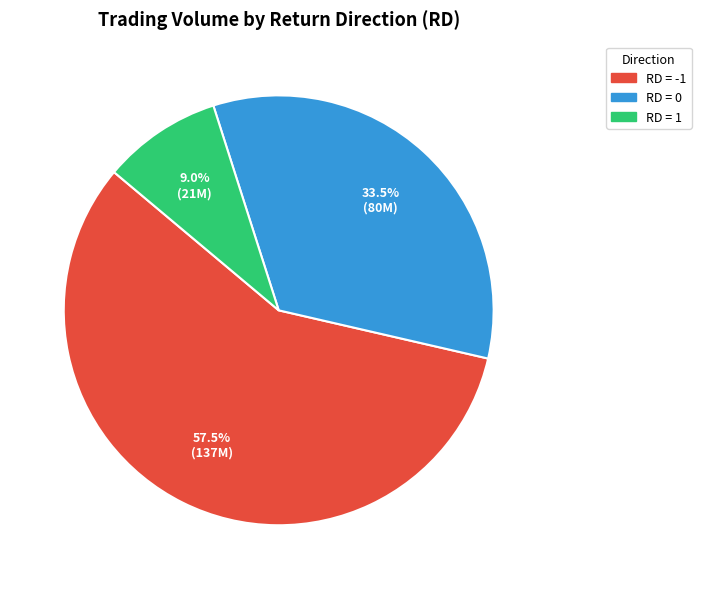

Is there a majority slice in this chart?

Yes